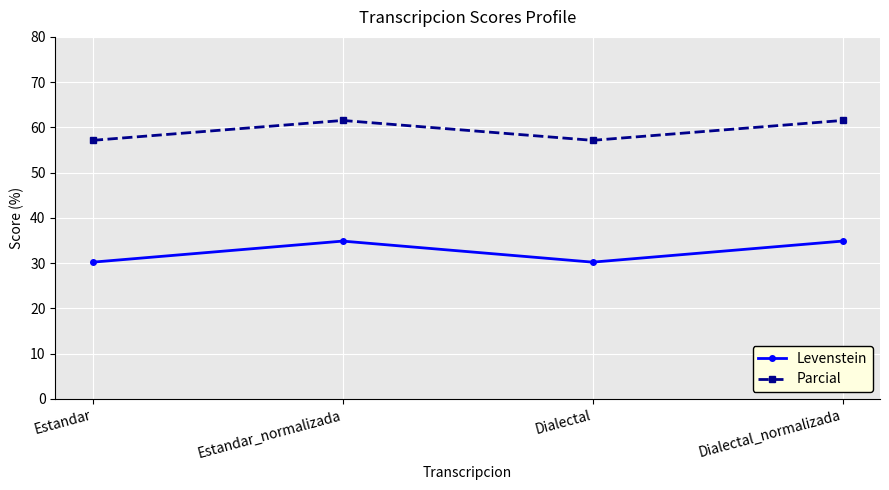

Is it true that Levenstein equals 34.9 at Estandar_normalizada?

True